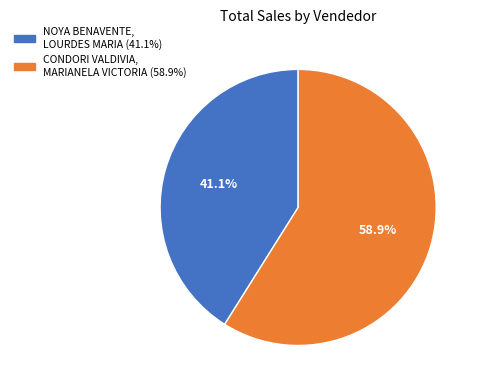

How many slices are in this pie chart?

2